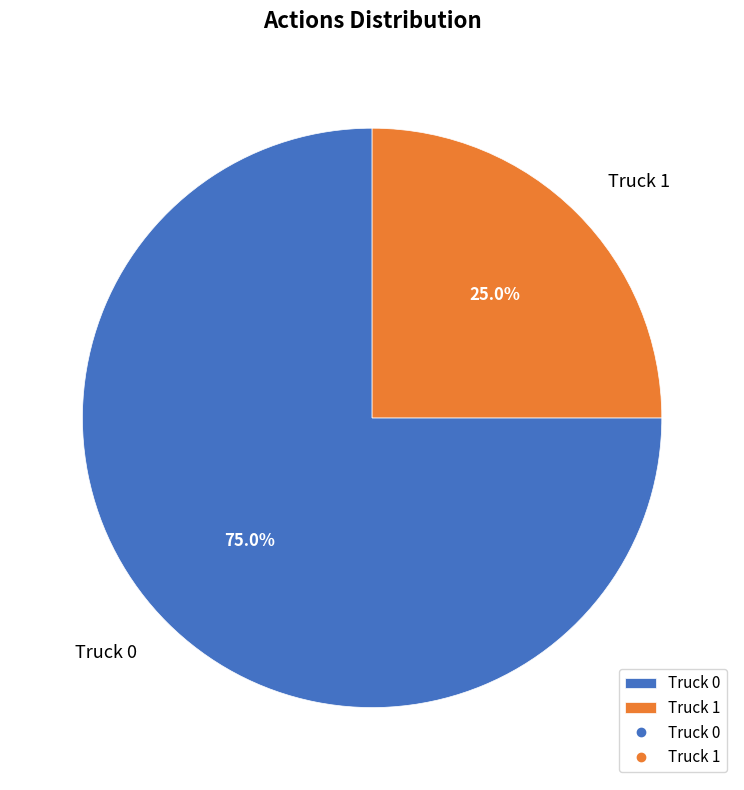

Which category has the biggest portion of the pie?

Truck 0